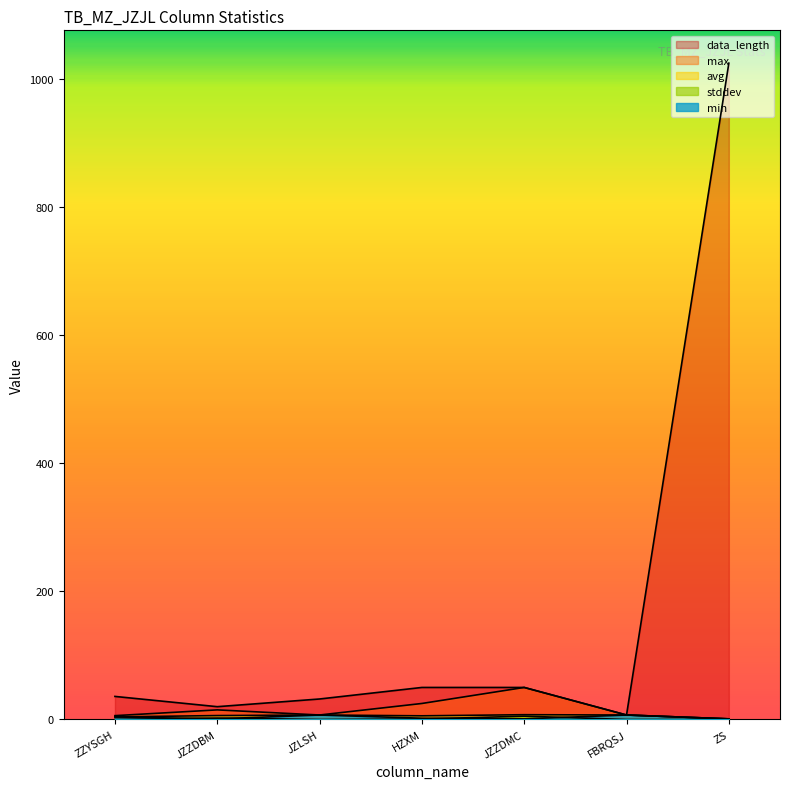

True or false: max and min cross at least once.

False